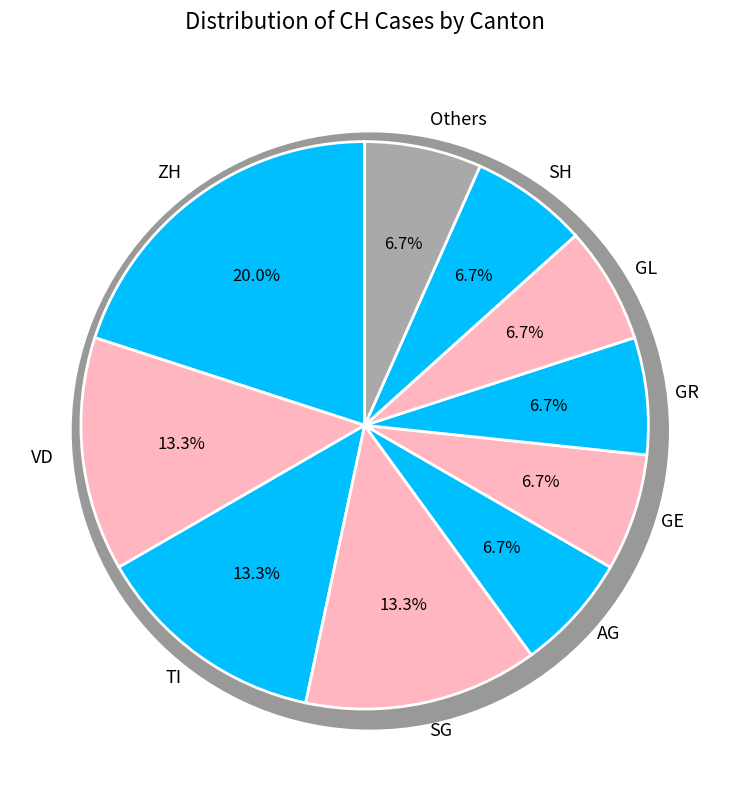

To the nearest percent, what is the average slice percentage?

10%